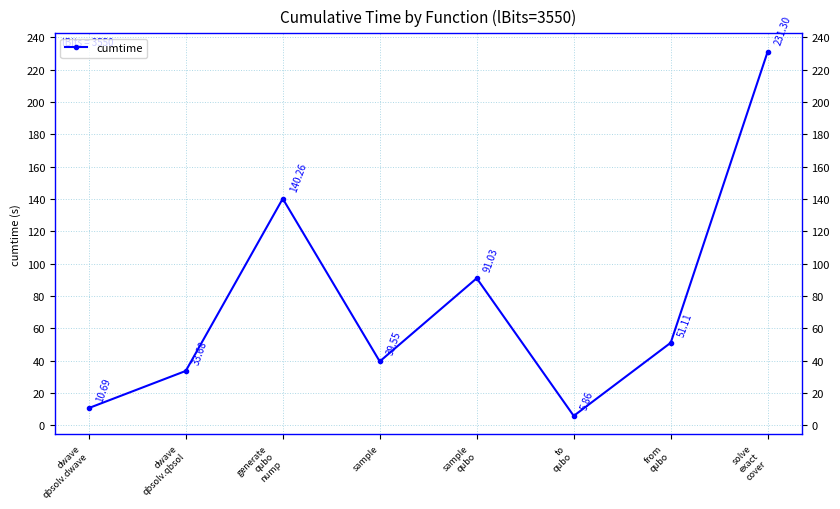

What is the label of the 4th point from the left?

sample